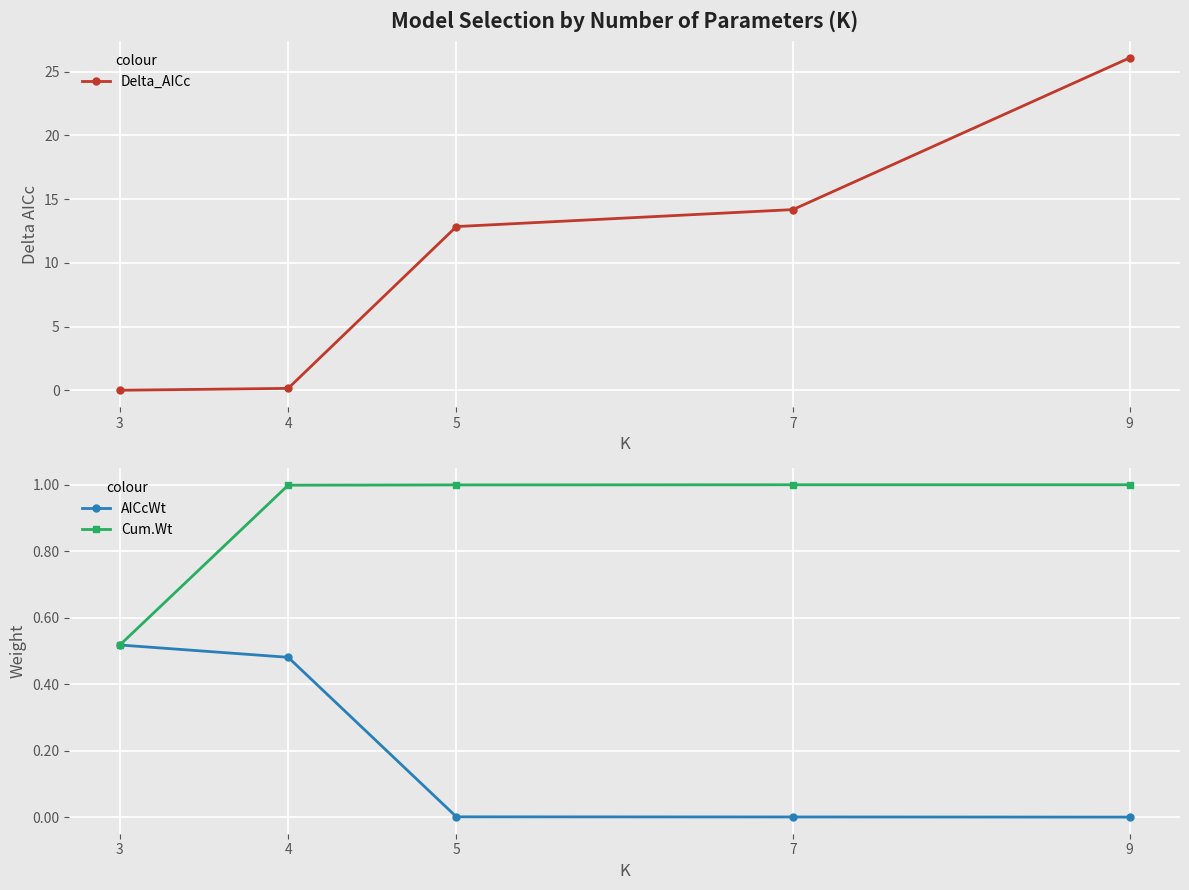

What is the spread (max minus min) of values at 7?

14.2